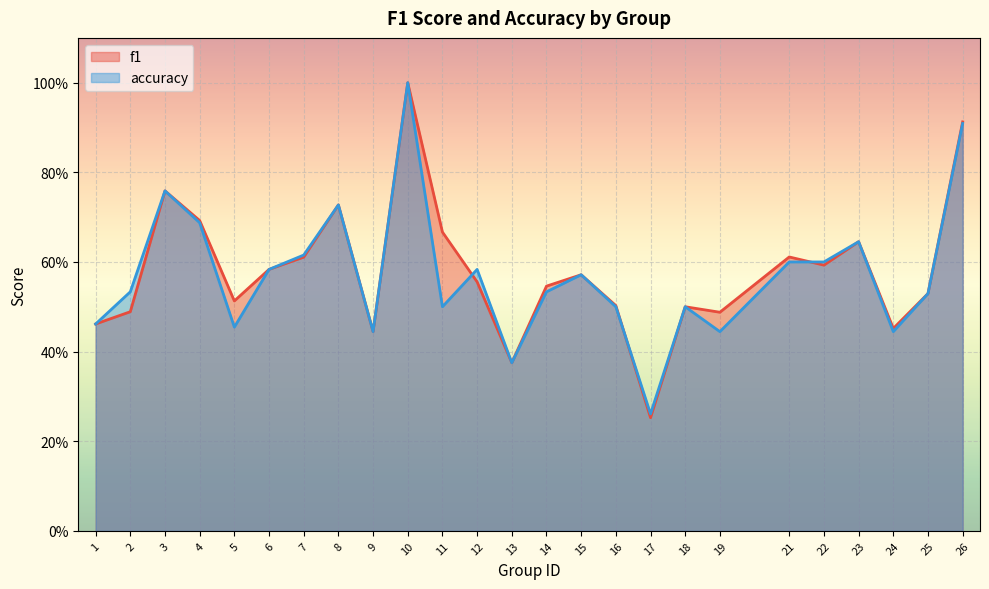

What is the value of the f1 point at the 25th from the left?

0.9